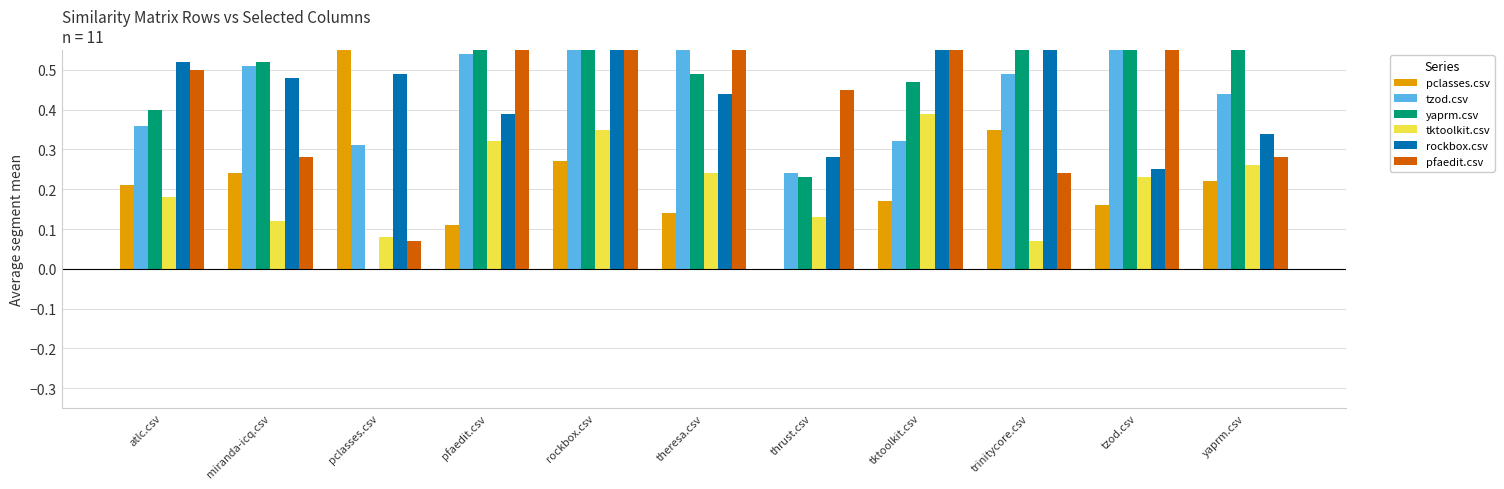

Rank the categories by tktoolkit.csv value from highest to lowest.

tktoolkit.csv, rockbox.csv, pfaedit.csv, yaprm.csv, theresa.csv, tzod.csv, atlc.csv, thrust.csv, miranda-icq.csv, pclasses.csv, trinitycore.csv